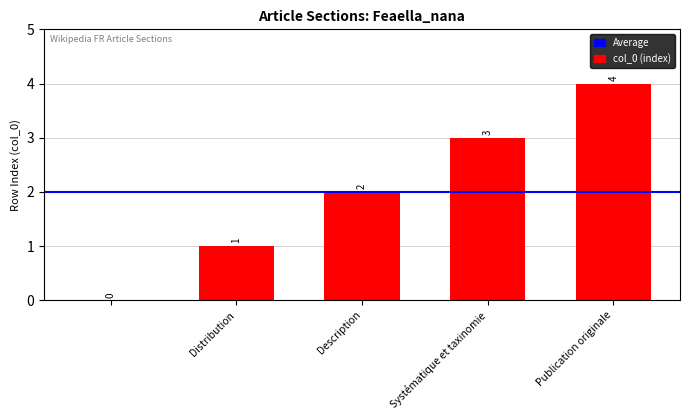

Does the chart contain stacked bars?

No